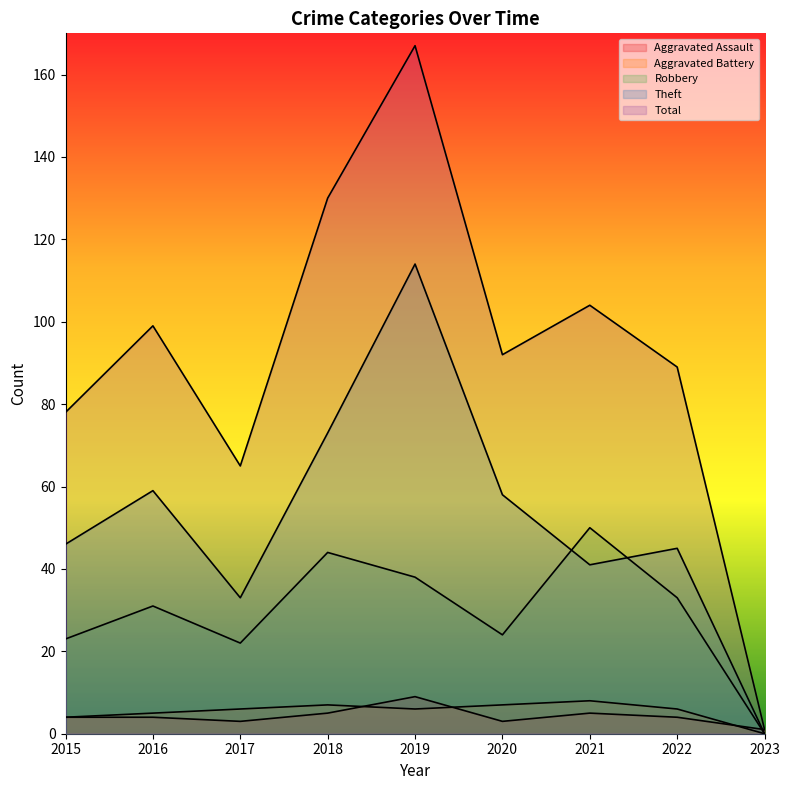

The value of Aggravated Assault at 2022 is 6. True or false?

False